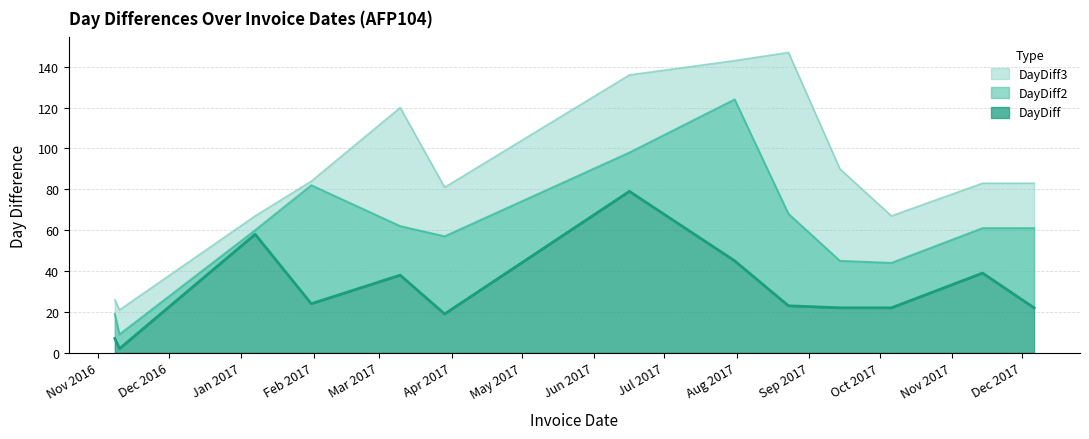

What is the difference between the maximum and minimum values in the DayDiff3 series?

126